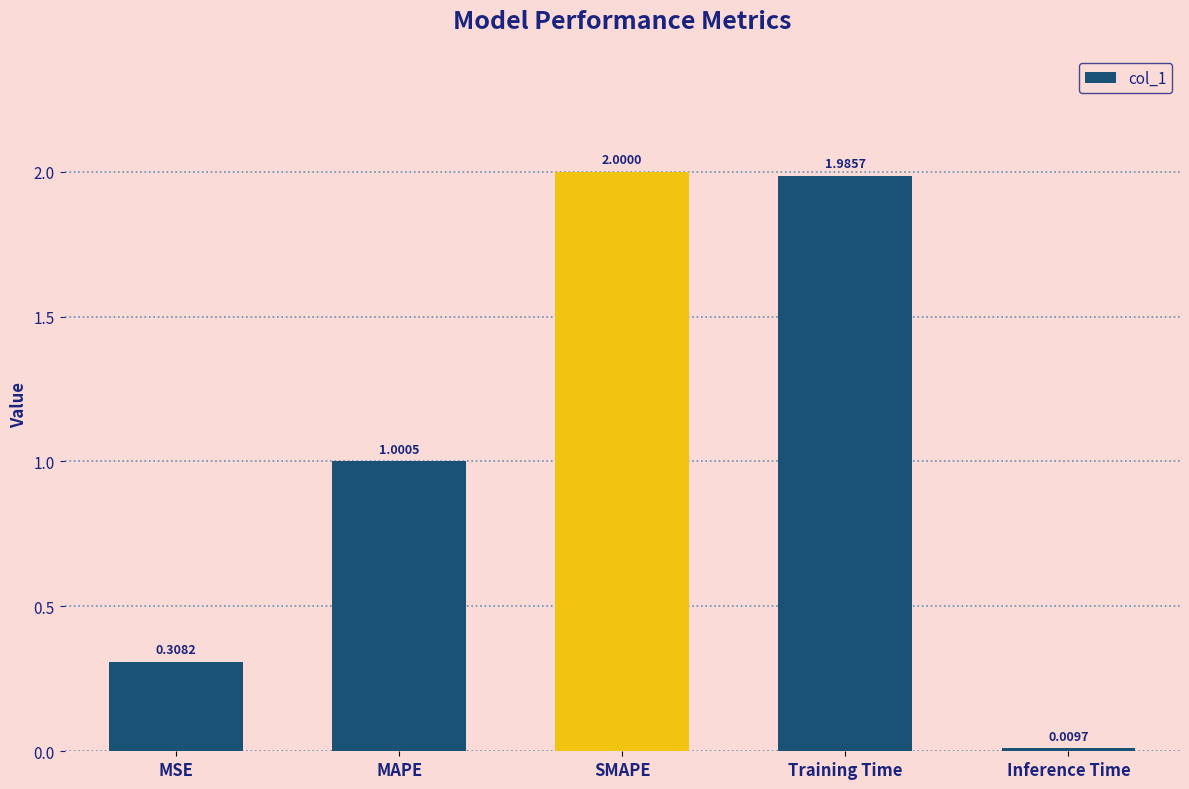

What is the greatest value displayed?

2.0